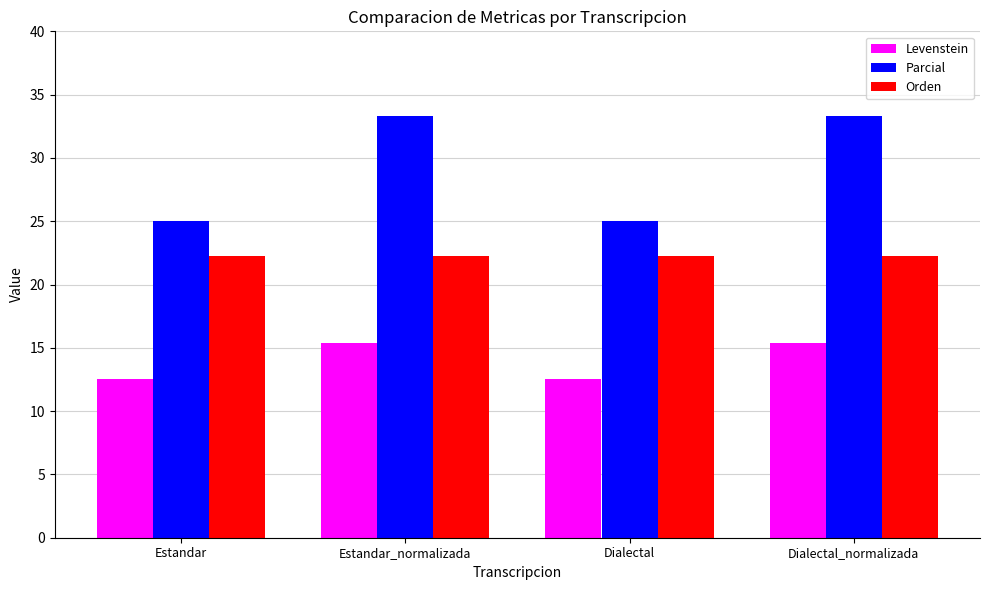

List the series in order of their overall mean, lowest first.

Levenstein, Orden, Parcial